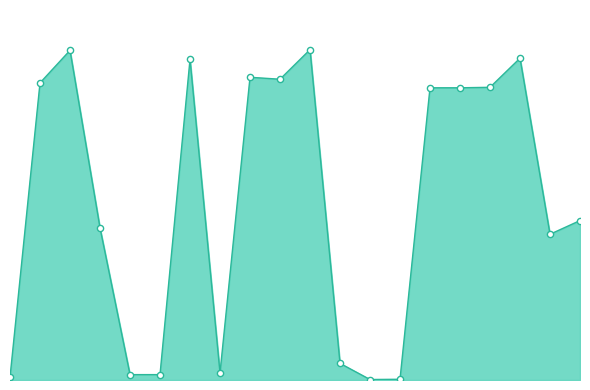

Is this an area chart (filled region under the line)?

Yes